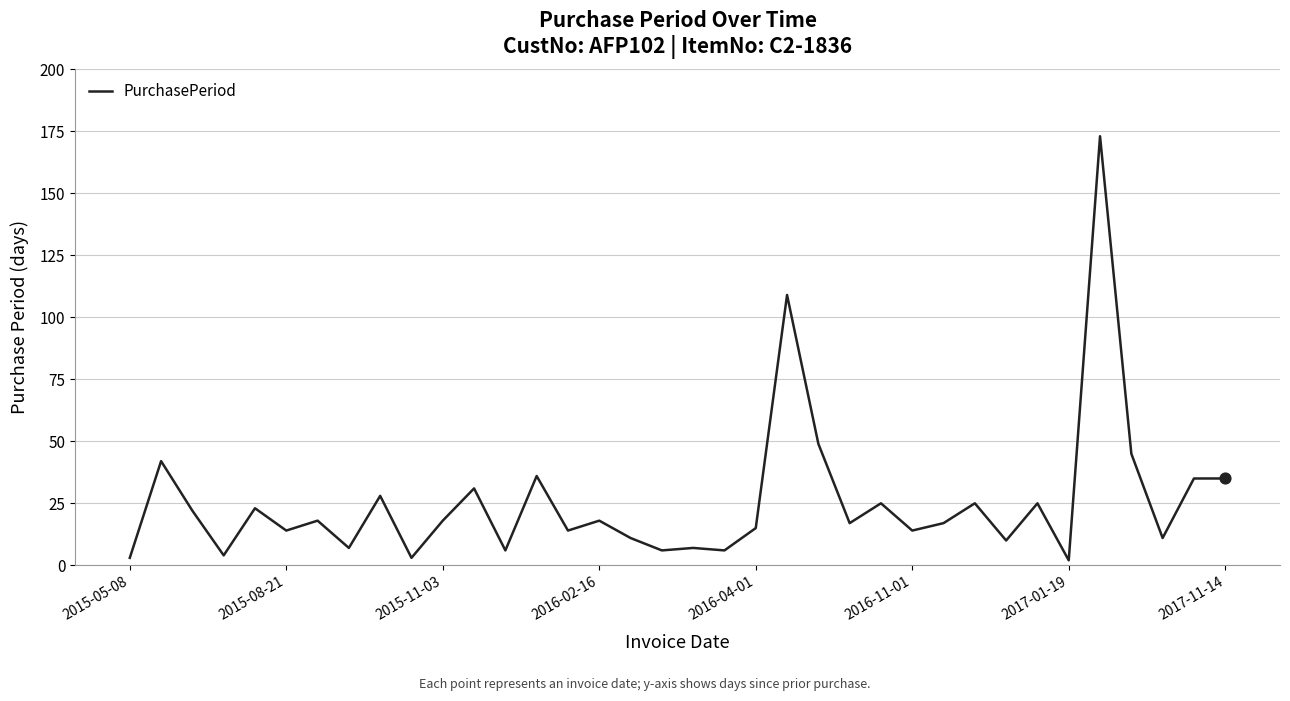

What is the difference between the maximum and minimum values?

171